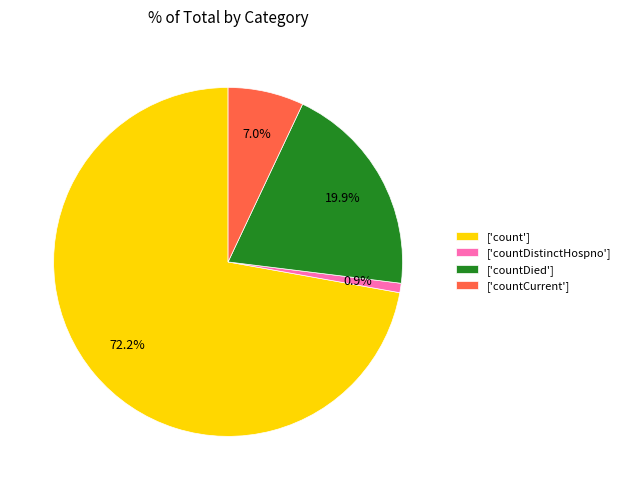

Do ['count'] and ['countCurrent'] together represent more than half of the pie?

Yes